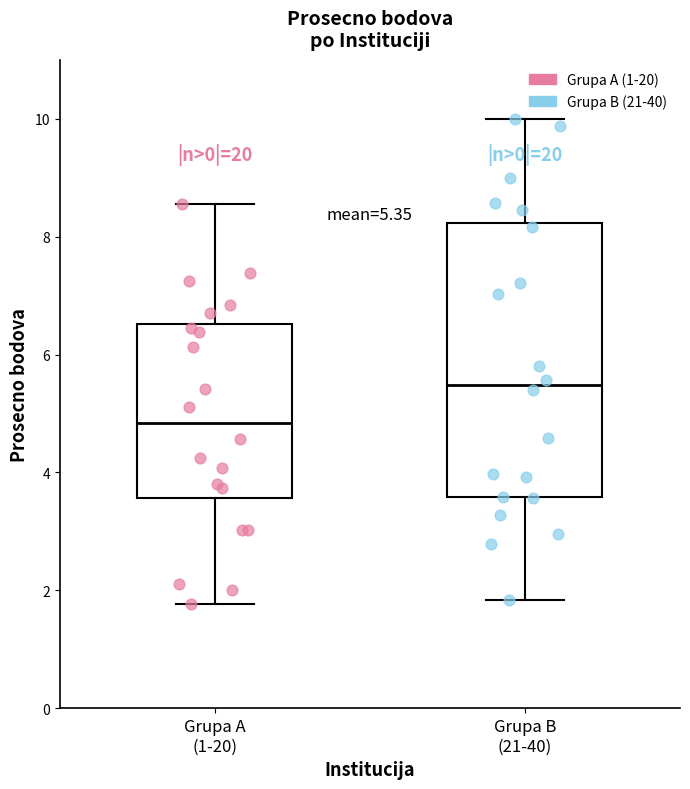

Comparing the boxes themselves (not the whiskers), which one is the tallest?

Grupa B (21-40)